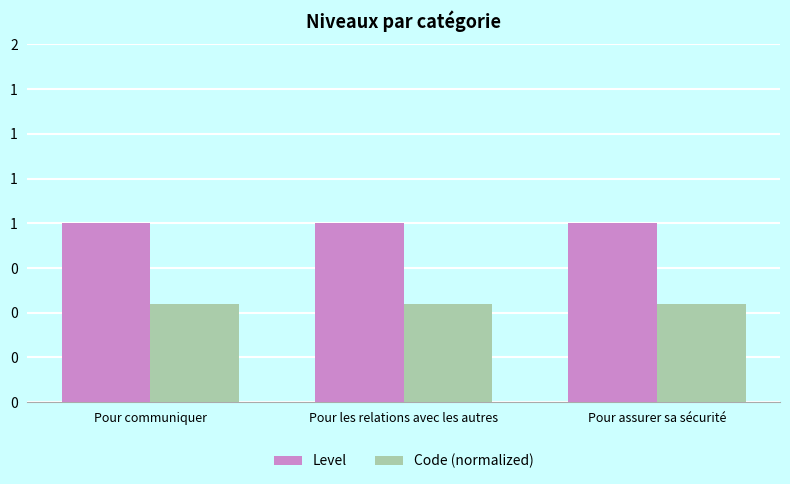

What are all the series names shown in the legend?

Level, Code (normalized)